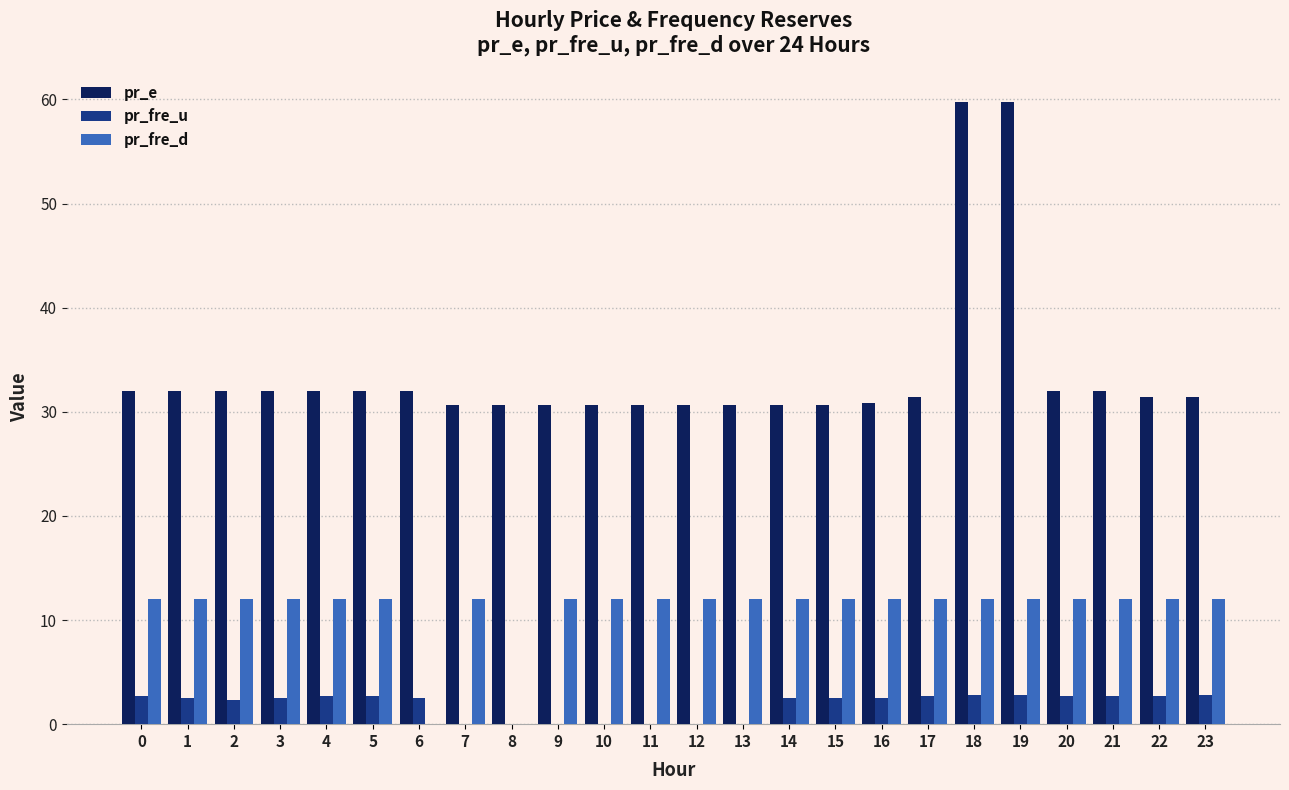

Which series has the largest total across all categories?

pr_e